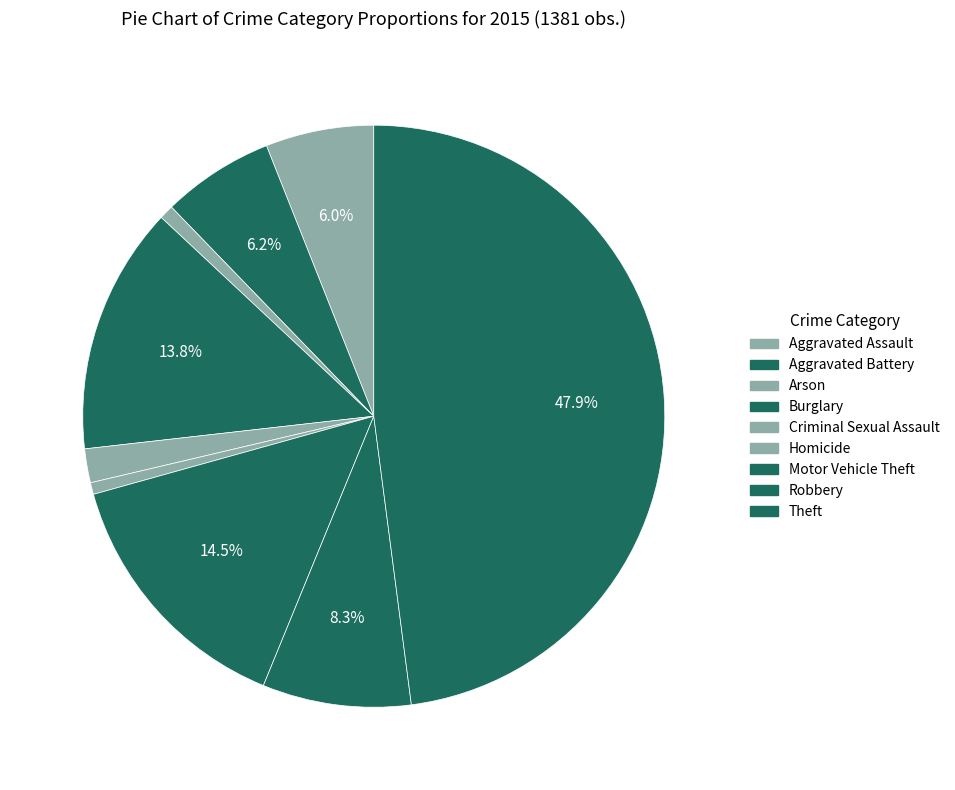

Is there a majority slice in this chart?

No